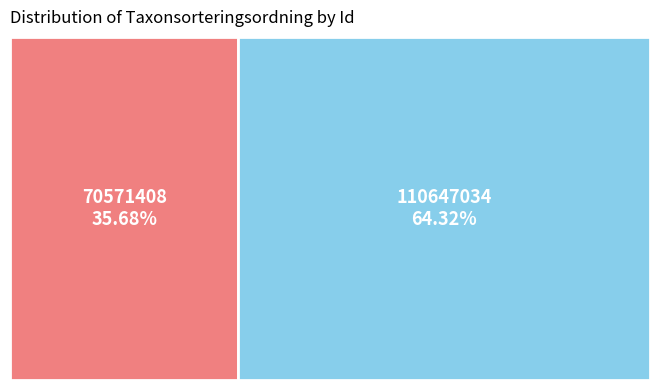

To the nearest percent, what percentage of the pie is 70571408?

36%